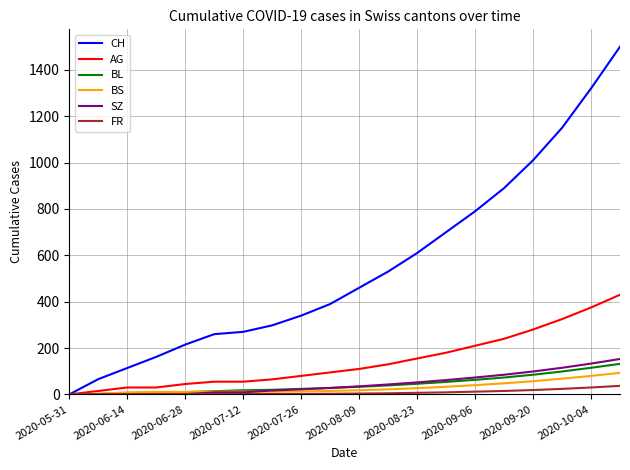

What is the greatest value displayed?

1500